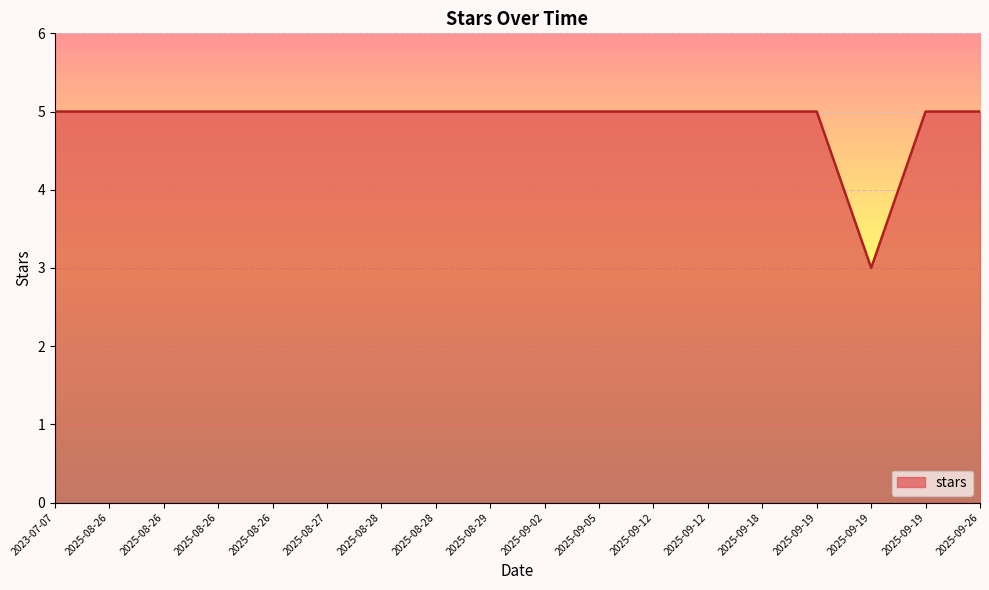

How many distinct data groups are displayed?

1